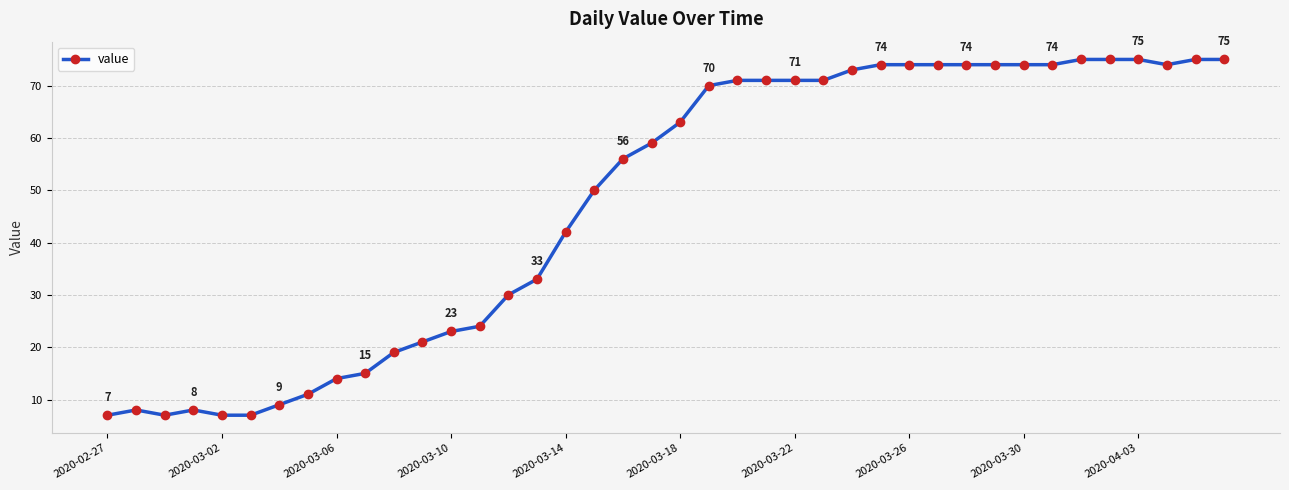

What is the smallest value displayed?

7